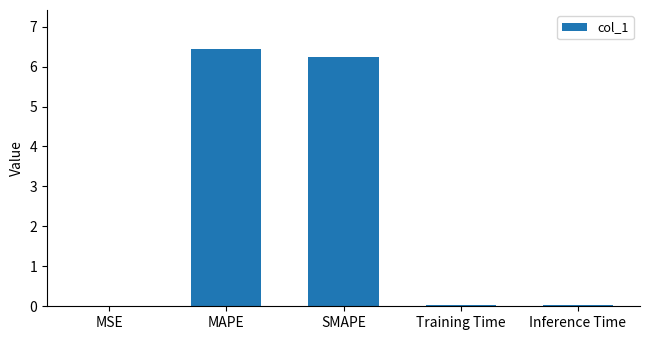

What is the sum of all values?

12.8